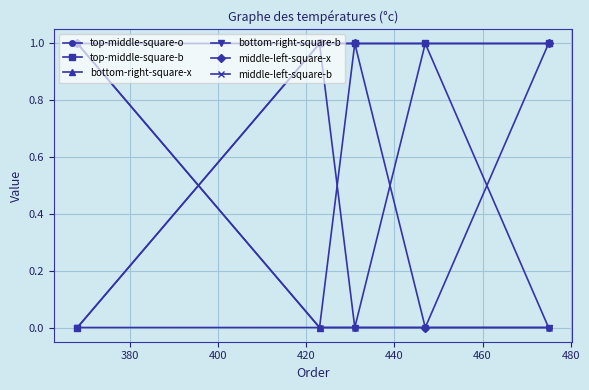

True or false: bottom-right-square-x has more than 1 points higher than both neighbors.

False